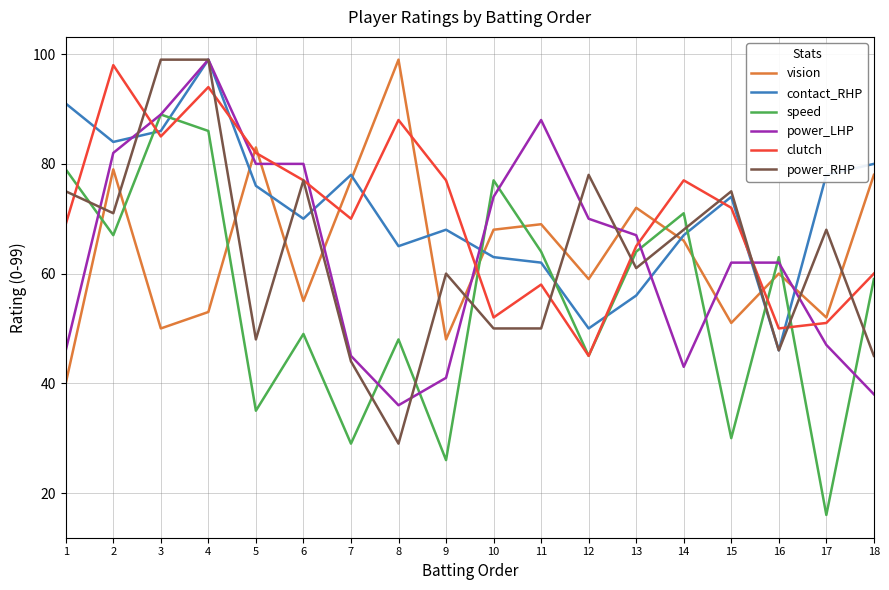

At which label does clutch first exceed 72?

2